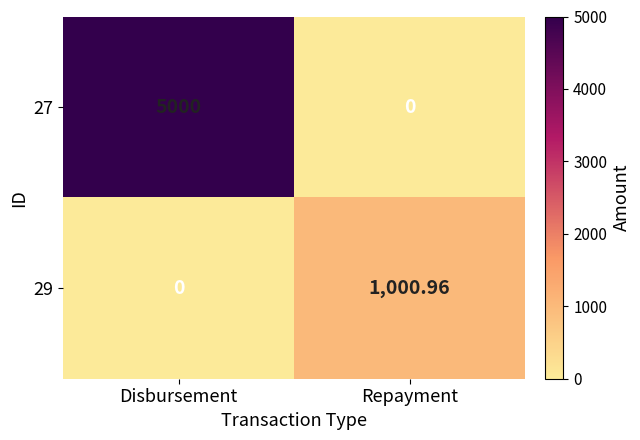

At which label is 29 closest to 500?

Disbursement